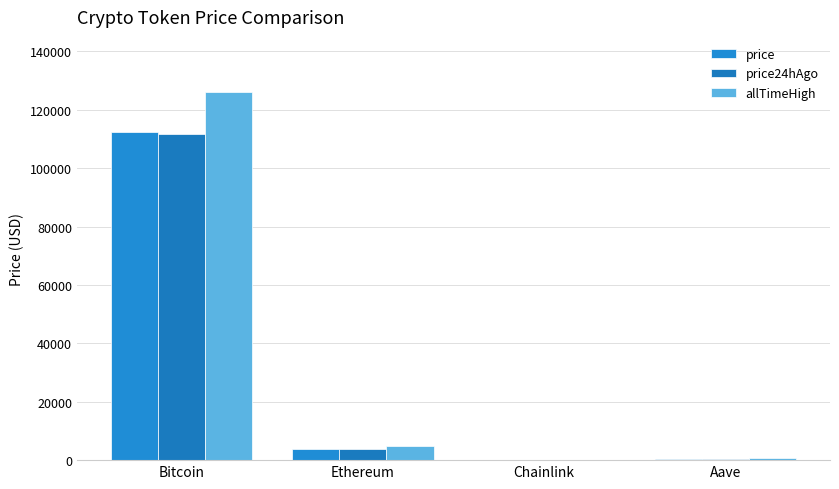

Reading left to right, extract all data points from this chart.

price: Bitcoin=112539.0	Ethereum=3983.0	Chainlink=18.1	Aave=231.1
price24hAgo: Bitcoin=111592.0	Ethereum=3942.1	Chainlink=17.9	Aave=226.0
allTimeHigh: Bitcoin=126080.0	Ethereum=4946.1	Chainlink=52.7	Aave=661.7